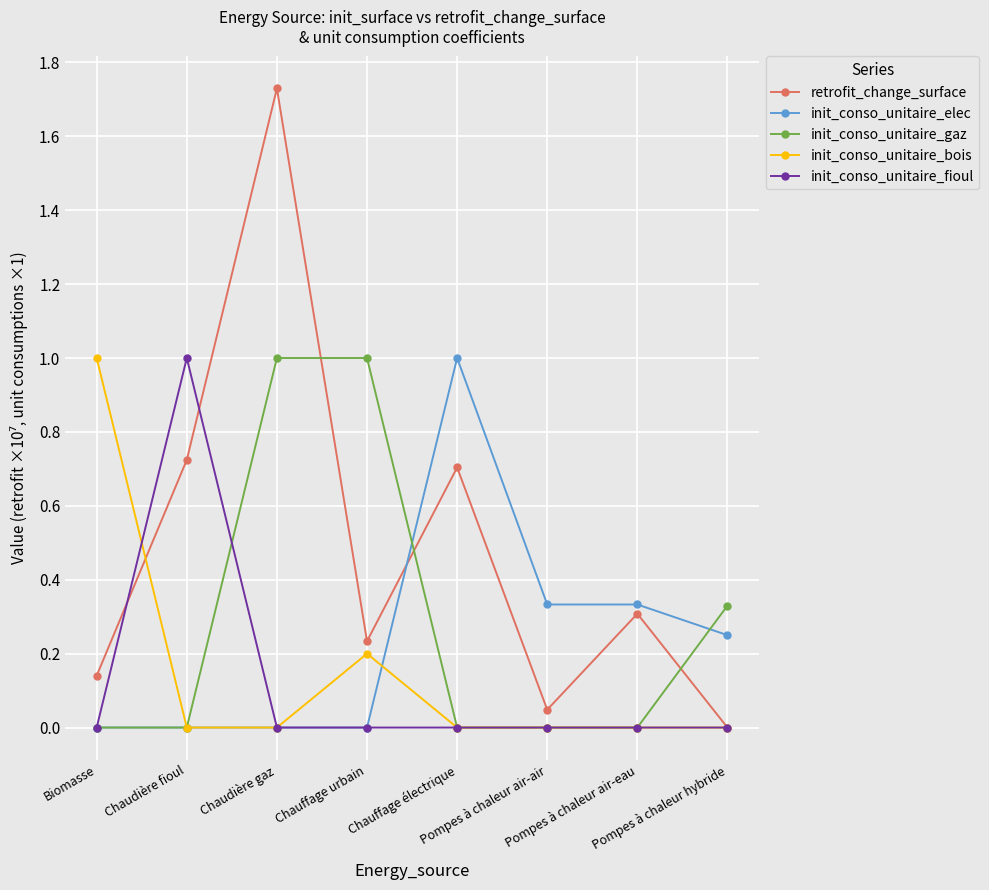

How many data points does each series have?

8